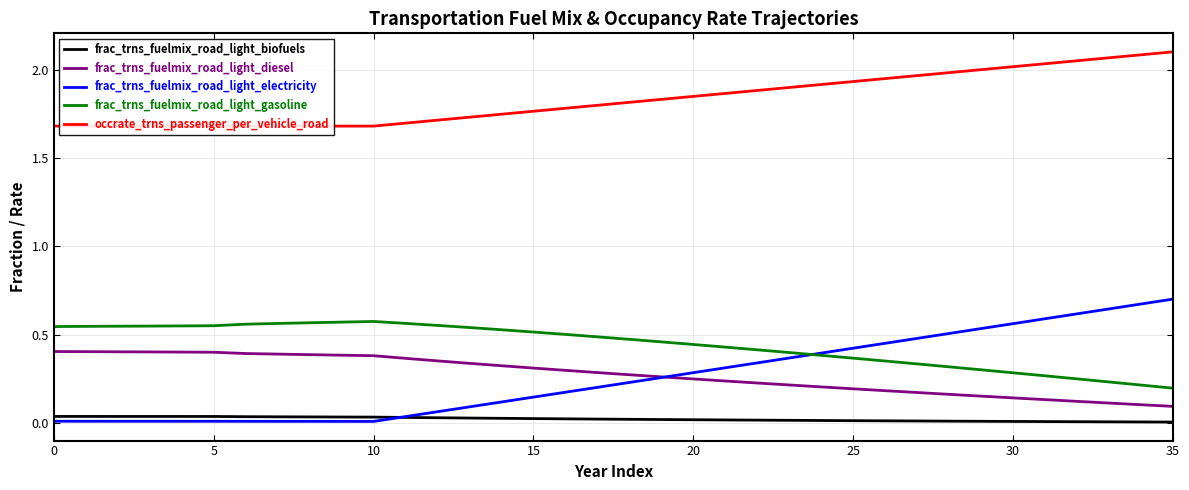

True or false: frac_trns_fuelmix_road_light_gasoline and frac_trns_fuelmix_road_light_biofuels cross at least once.

False